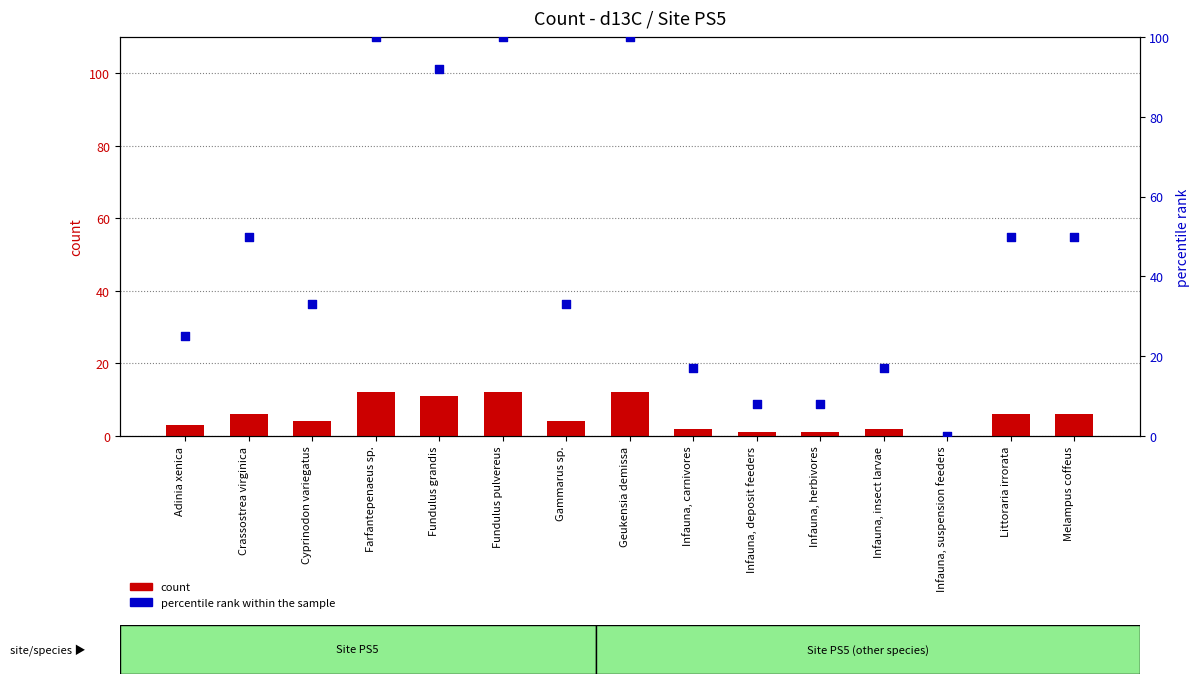

What is the total value across all series at Geukensia demissa?

112